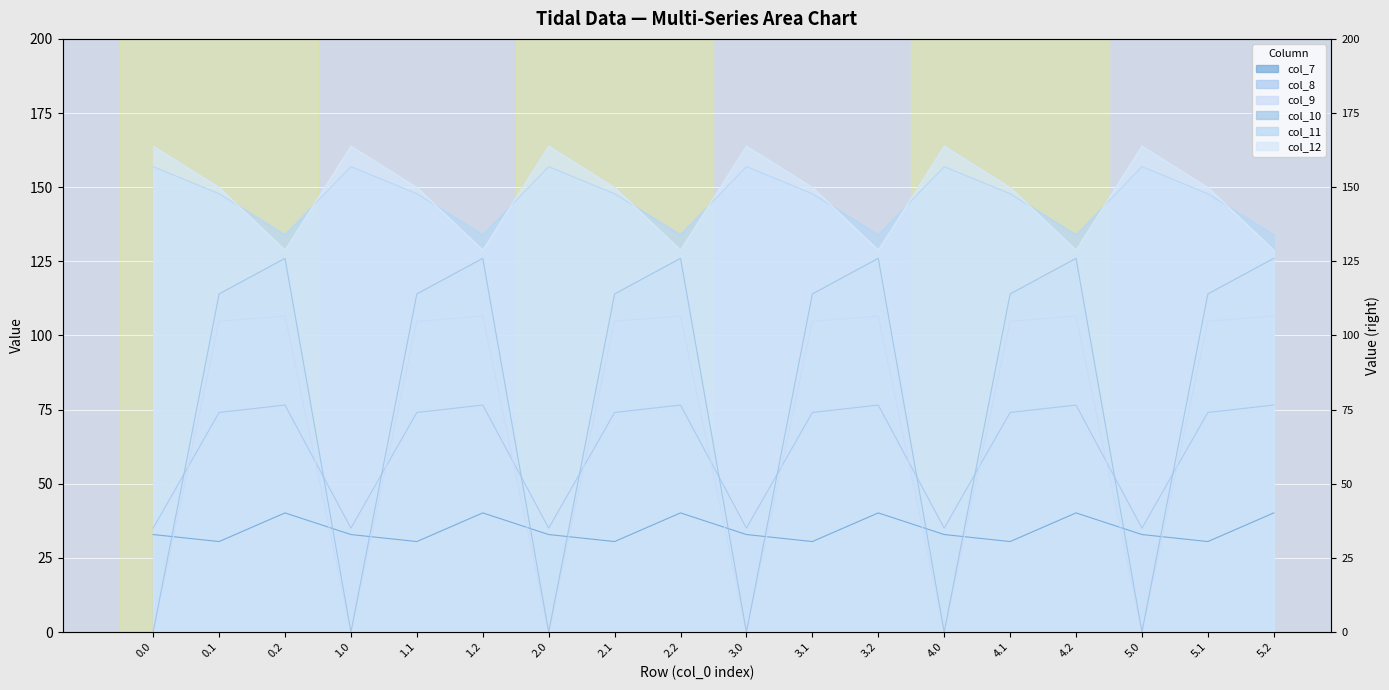

What position from the left is 1.1?

5